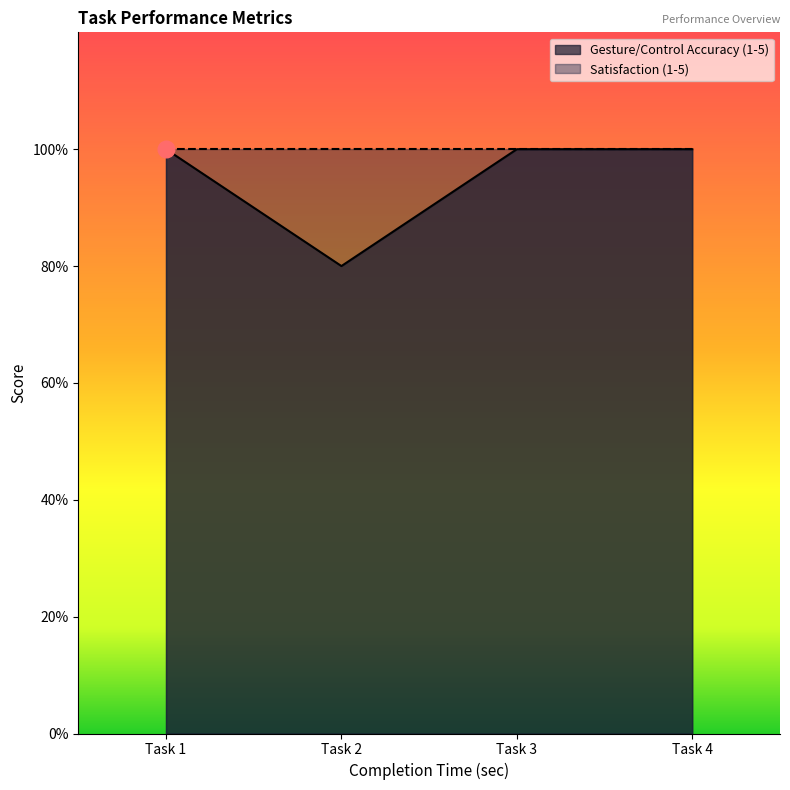

The chart shows a value of 8 at Task 1. True or false?

False